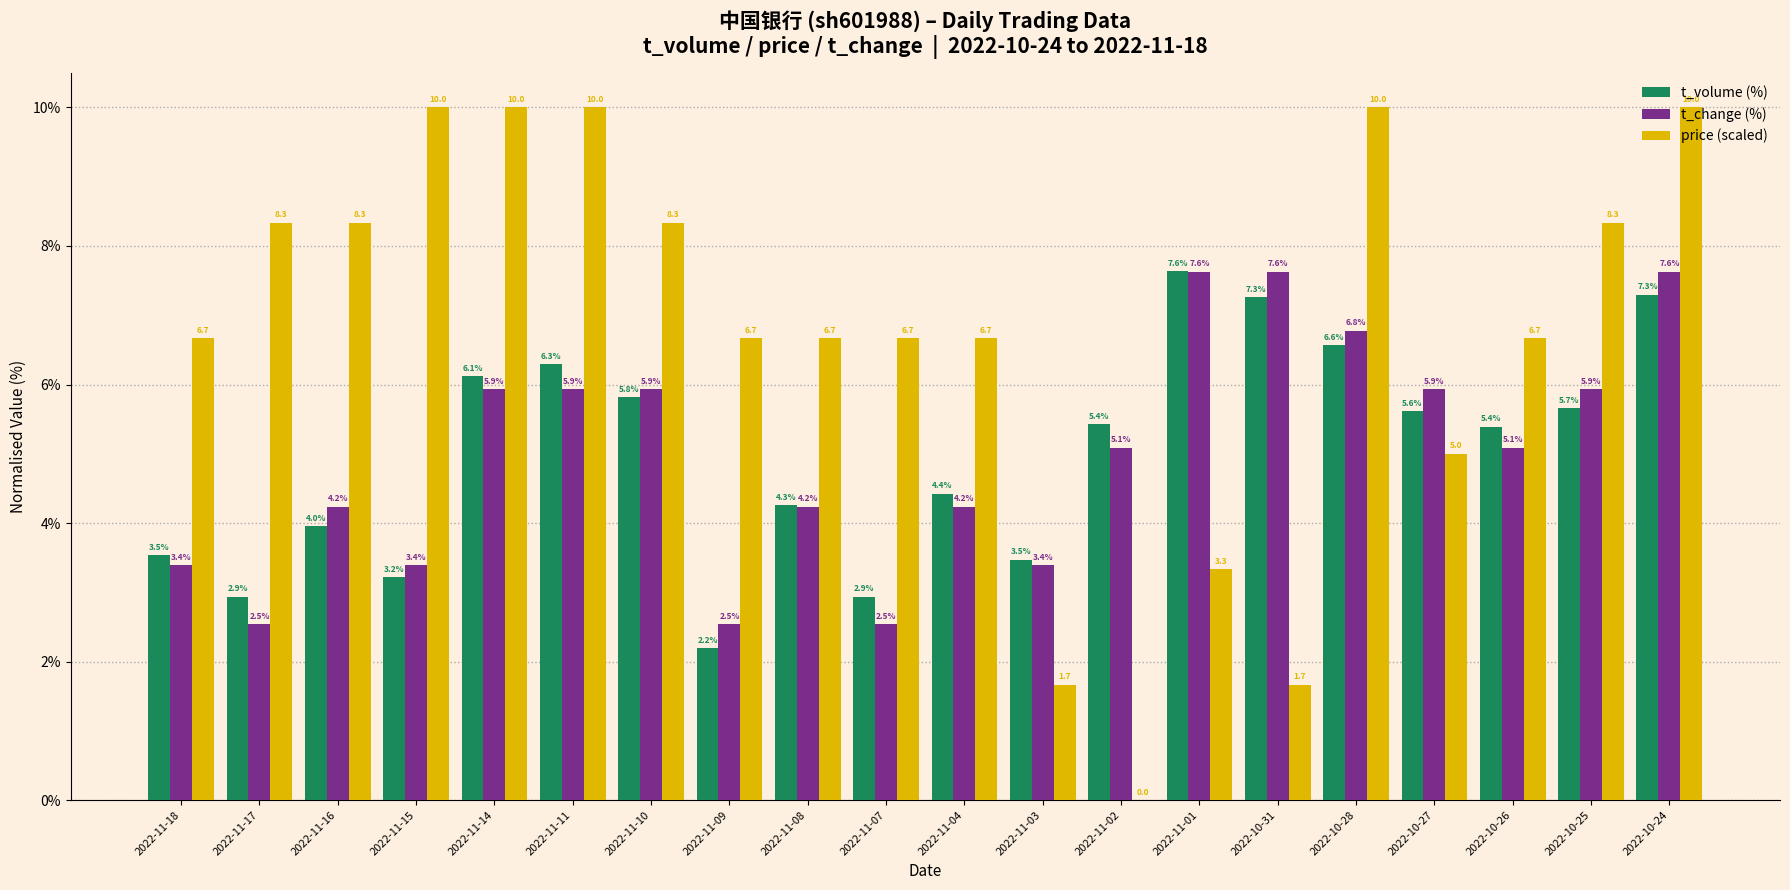

What is the sum of all t_volume (%) values?

100.0